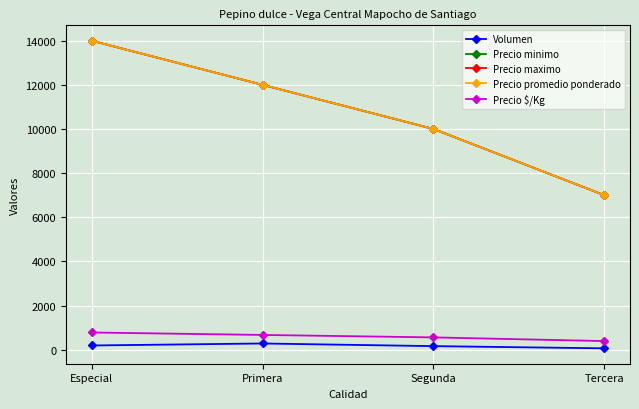

What is the difference between the second highest and second lowest values in the Precio $/Kg series?

111